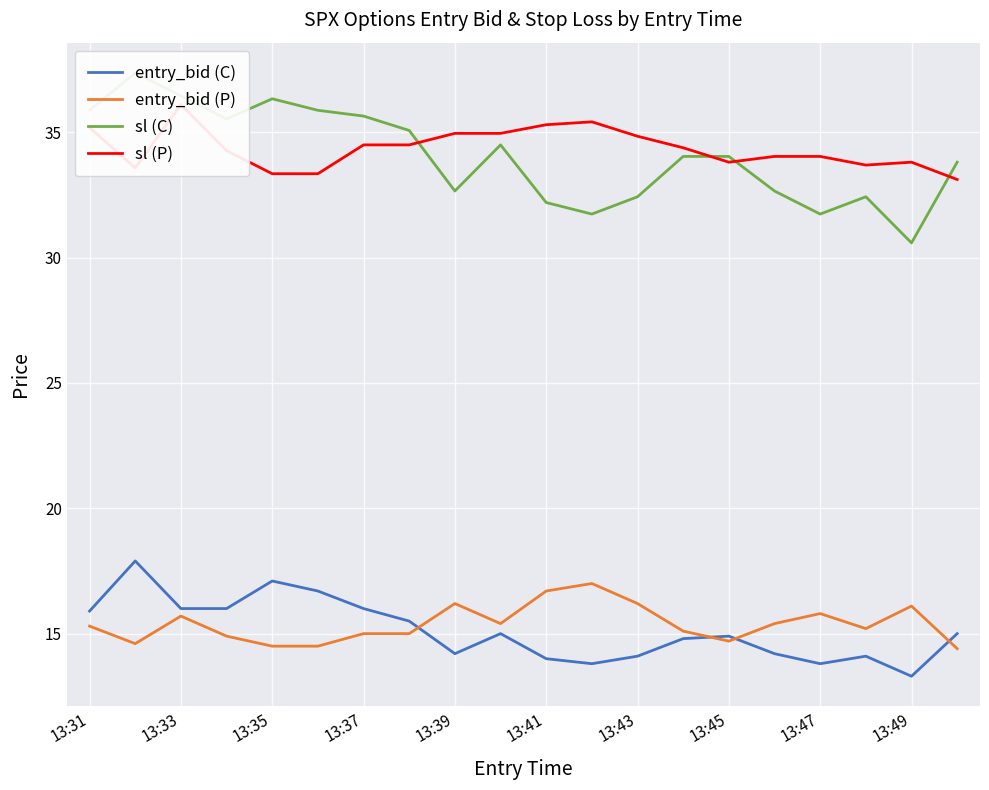

What is the smallest value displayed?

13.3